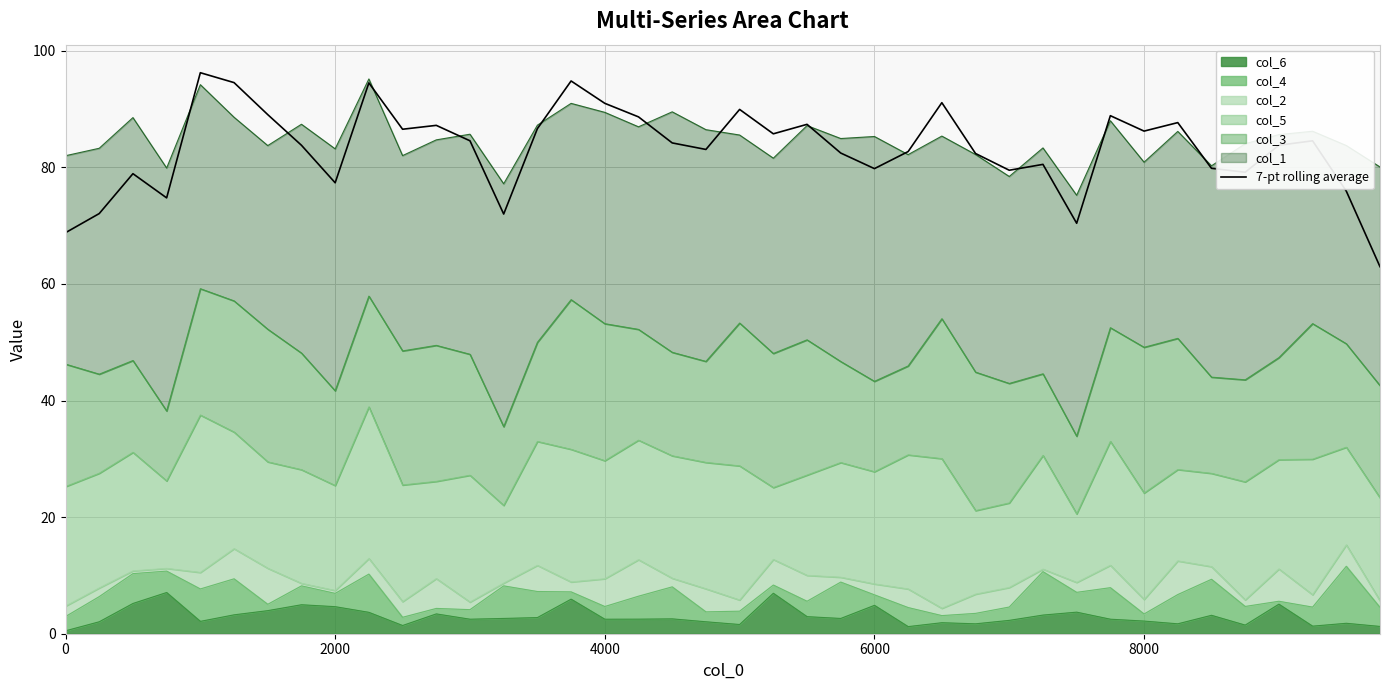

How many interior local valleys (lower than both neighbors) does the data have?

11